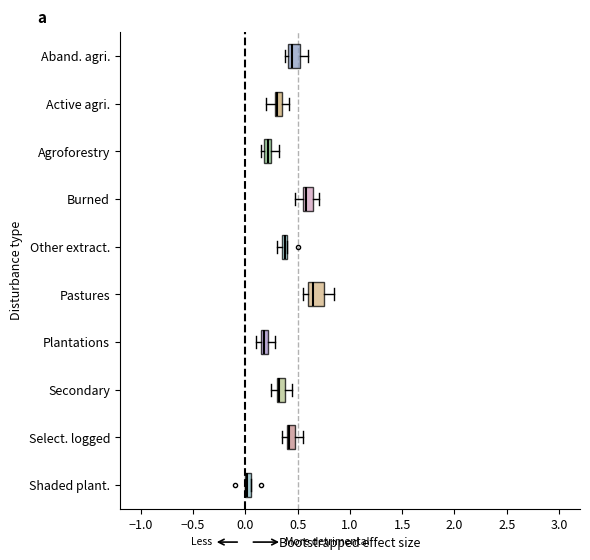

Which box has the furthest to the left median line?

Shaded plant.